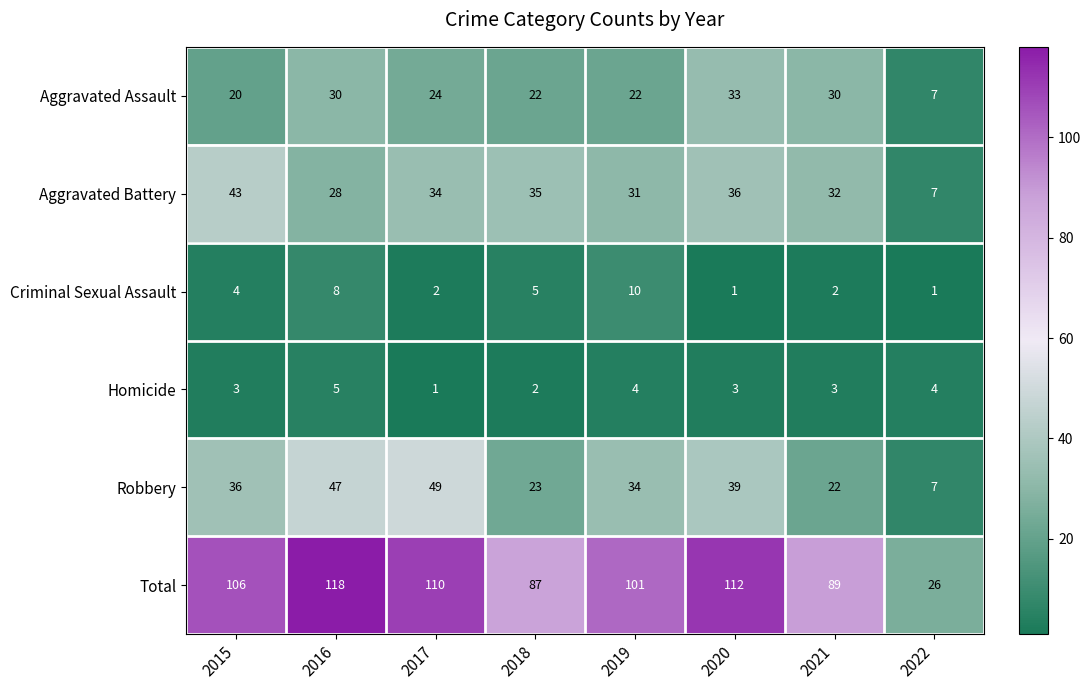

True or false: Robbery has a value of 5 at 2018.

False